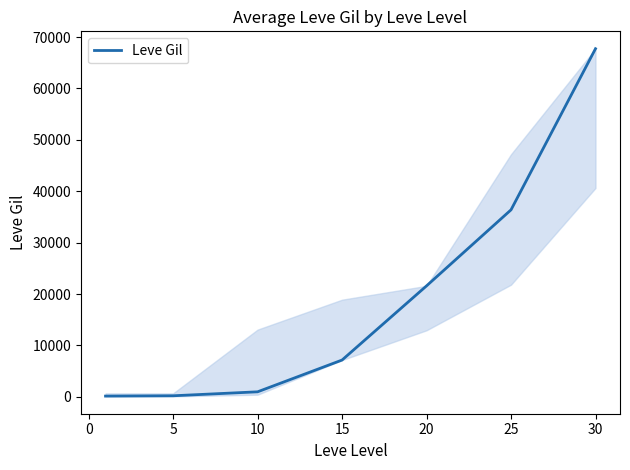

What is the average value?

19180